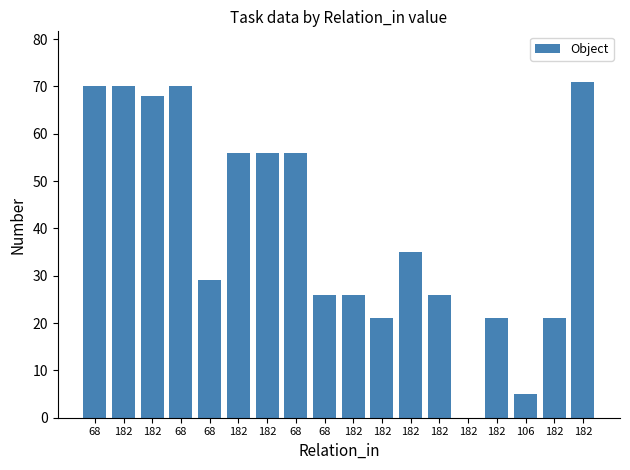

How many values are above zero?

17